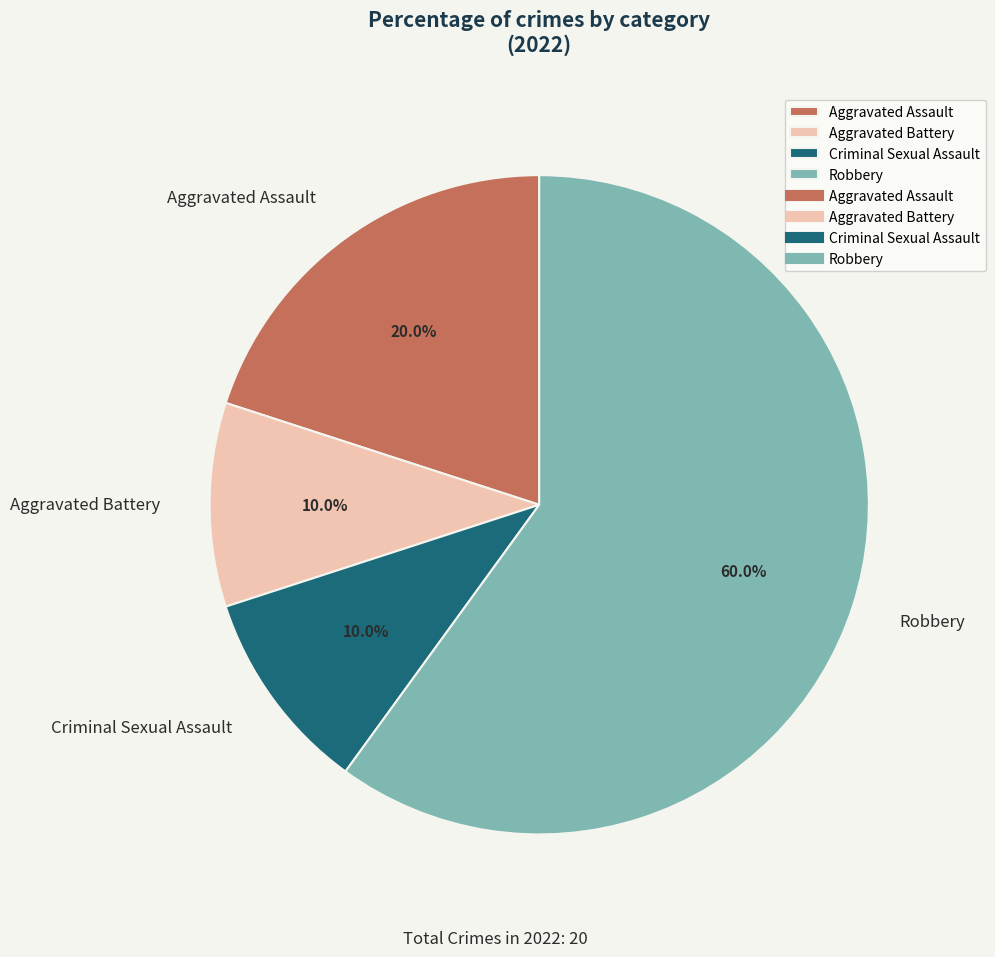

Which category accounts for the majority?

Robbery